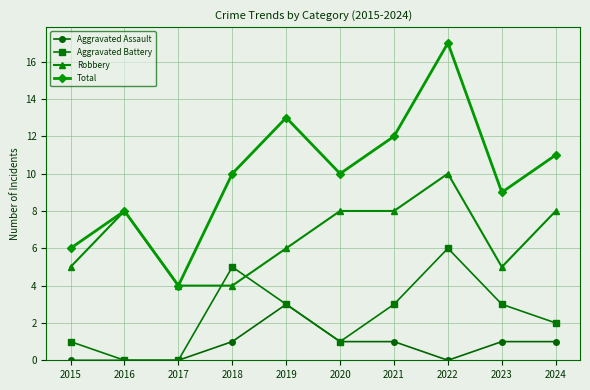

Reading left to right, extract all data points from this chart.

Aggravated Assault: 0	0	0	1	3	1	1	0	1	1
Aggravated Battery: 1	0	0	5	3	1	3	6	3	2
Robbery: 5	8	4	4	6	8	8	10	5	8
Total: 6	8	4	10	13	10	12	17	9	11